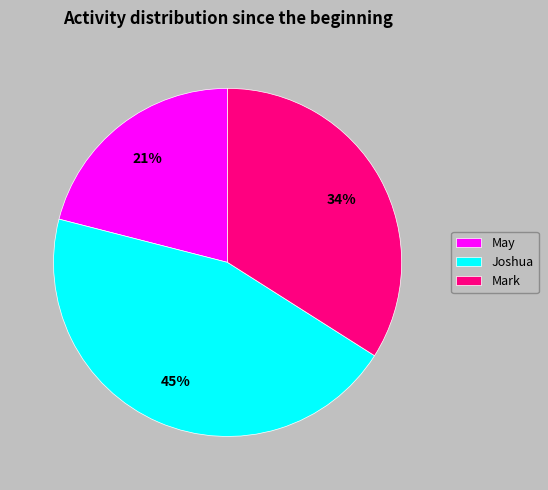

Do May and Mark together represent more than half of the pie?

Yes